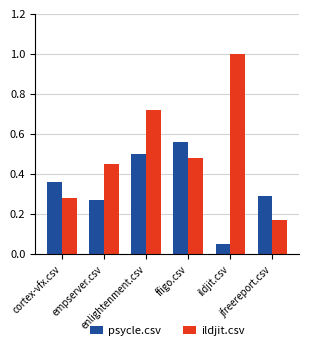

What is the sum of all psycle.csv values?

2.0